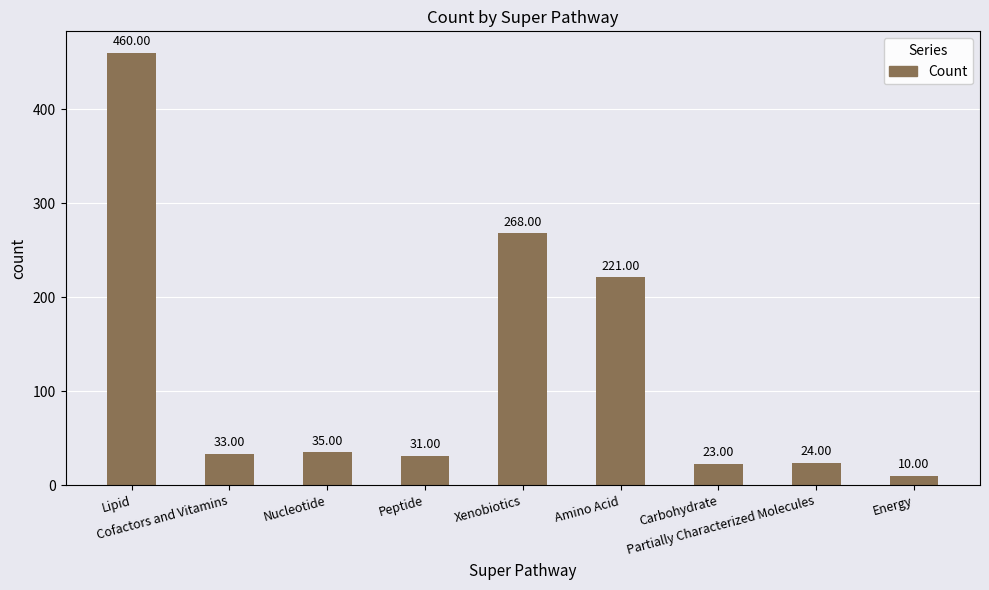

What is the maximum value shown in the chart?

460